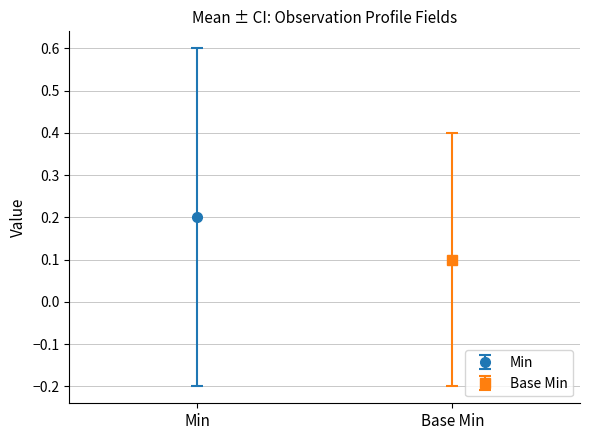

What are all the series names shown in the legend?

Min, Base Min